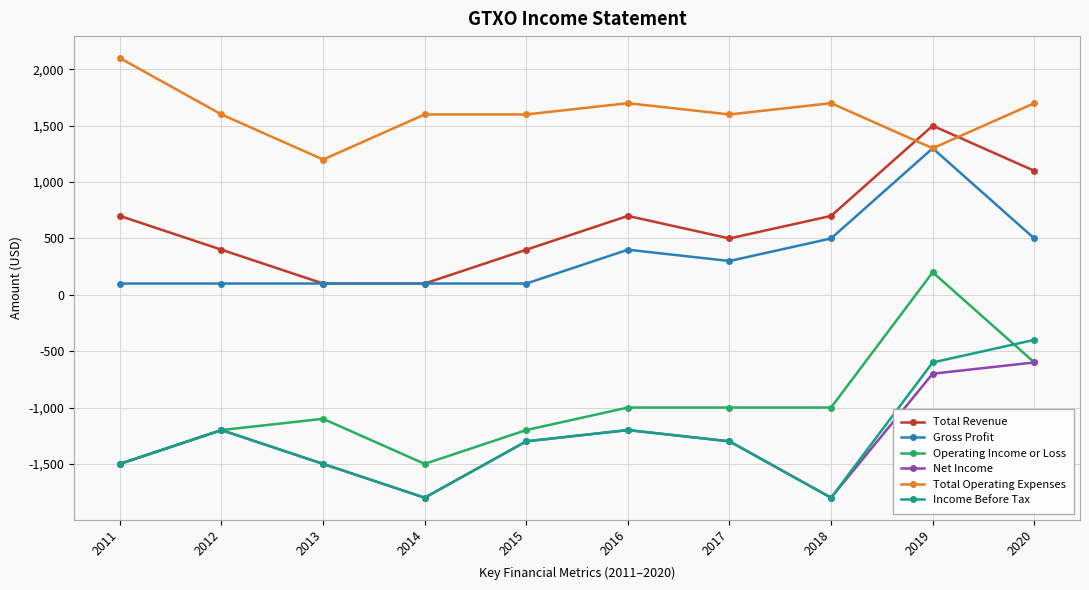

True or false: Net Income has more than 2 interior local peaks.

False